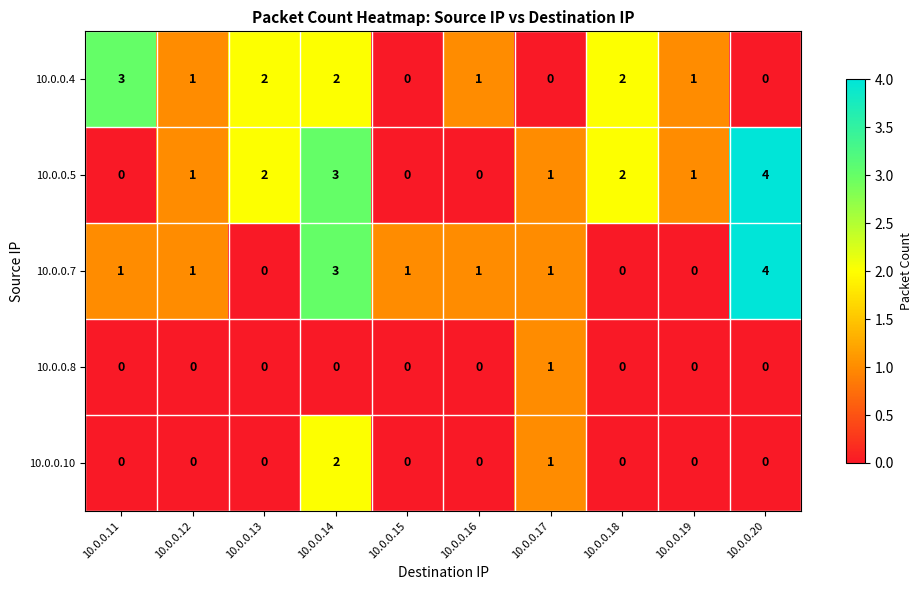

Where is 10.0.0.10 nearest to the value 1?

10.0.0.17